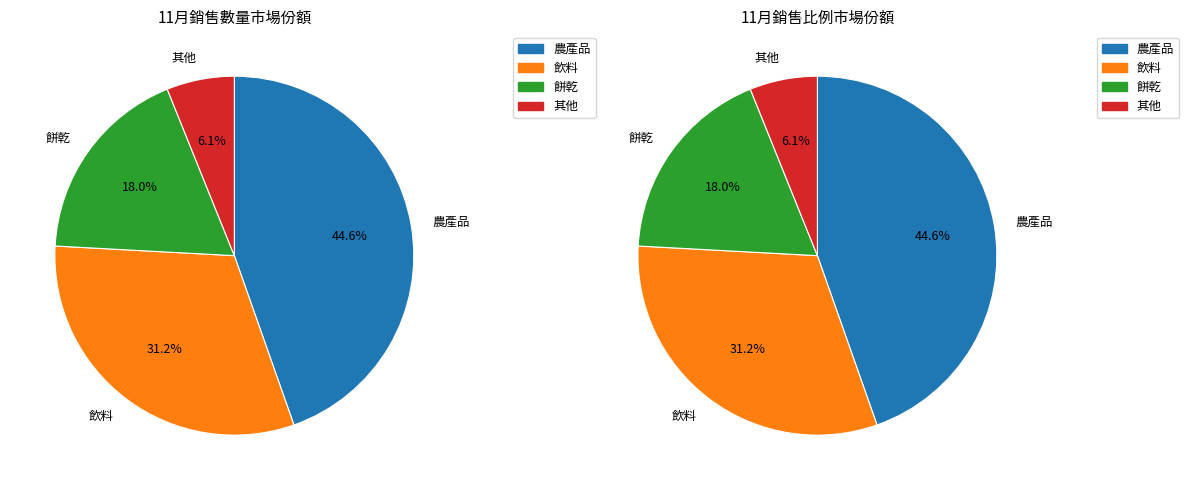

What portion of the pie excludes 其他?

93.9%